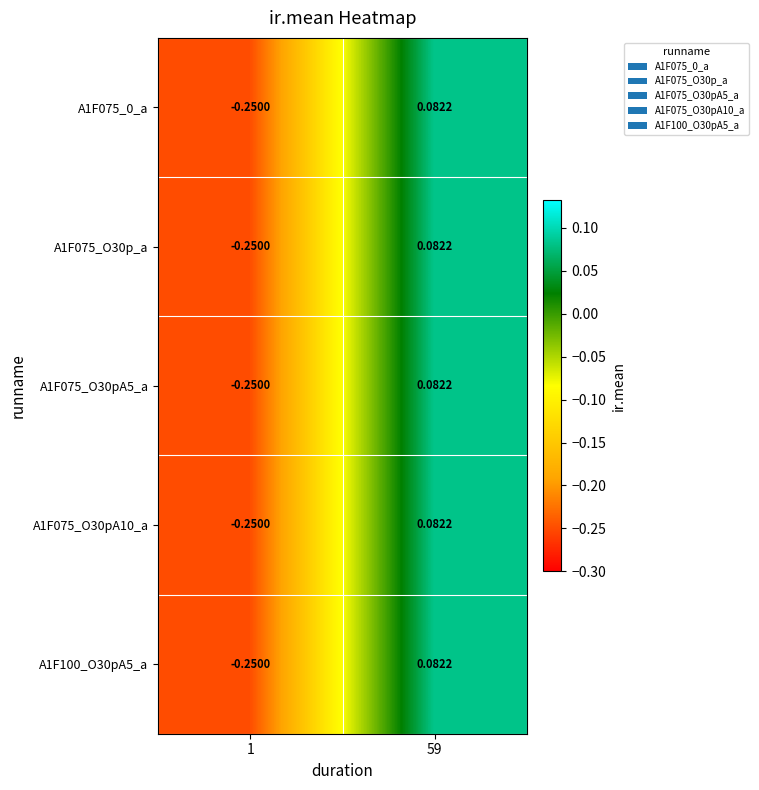

Is the value of A1F075_0_a at 1 greater than the value of A1F100_O30pA5_a at 59?

No